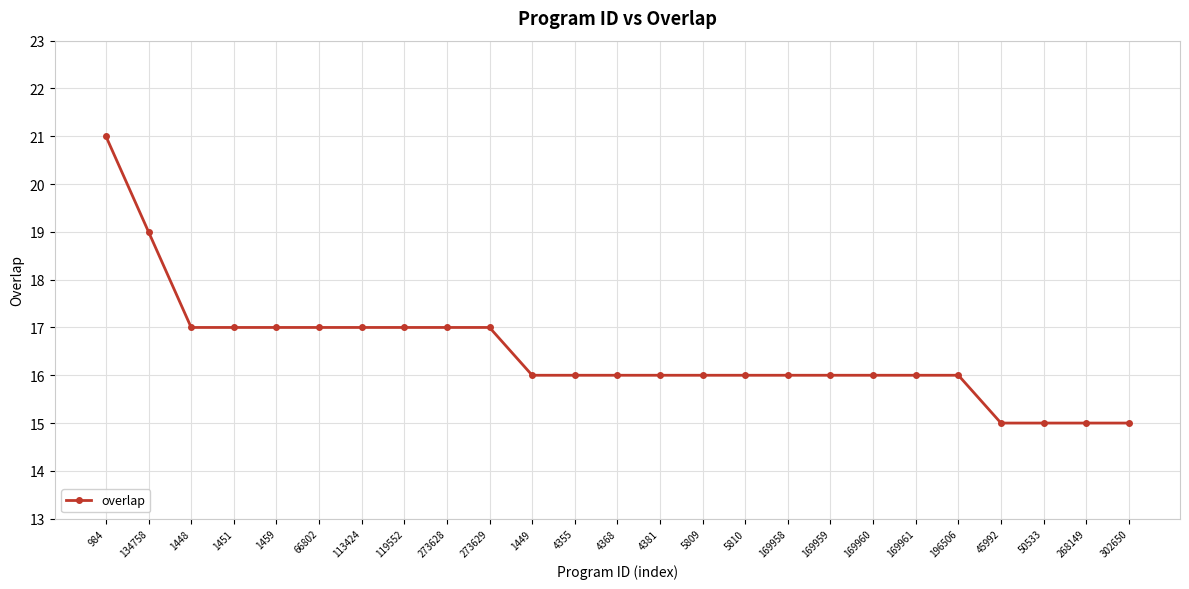

Is it true that the value at 169958 is 16?

True